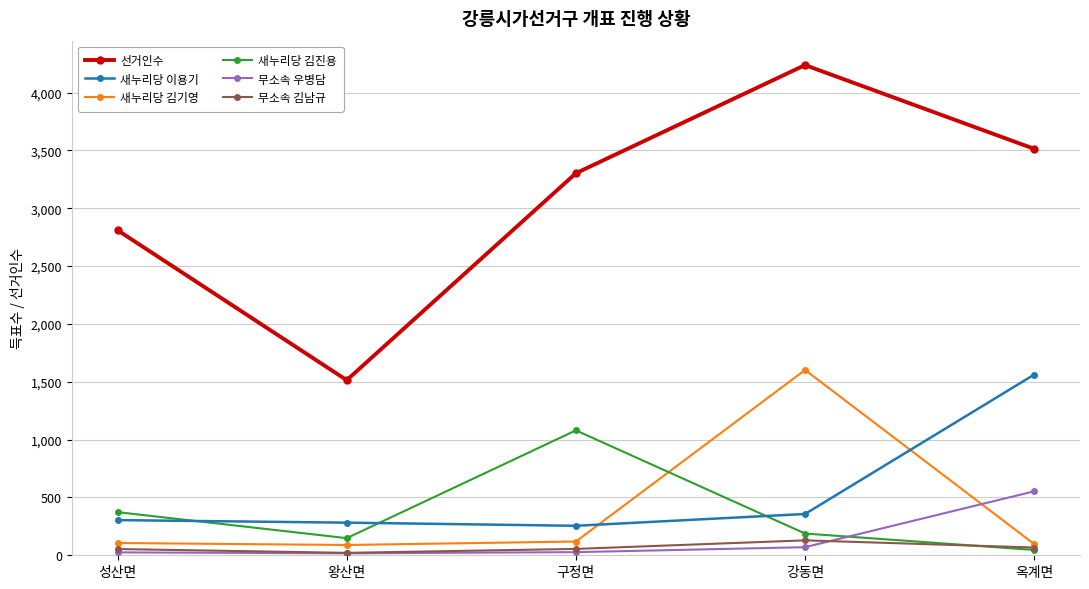

What is the value of the 선거인수 point at the 5th from the left?

3514